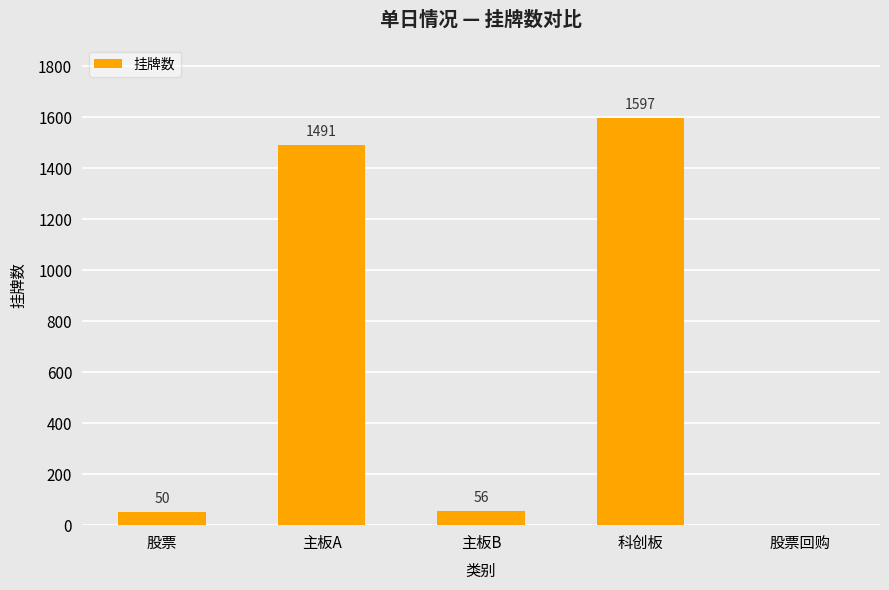

At which category does the chart reach its peak across all series?

科创板